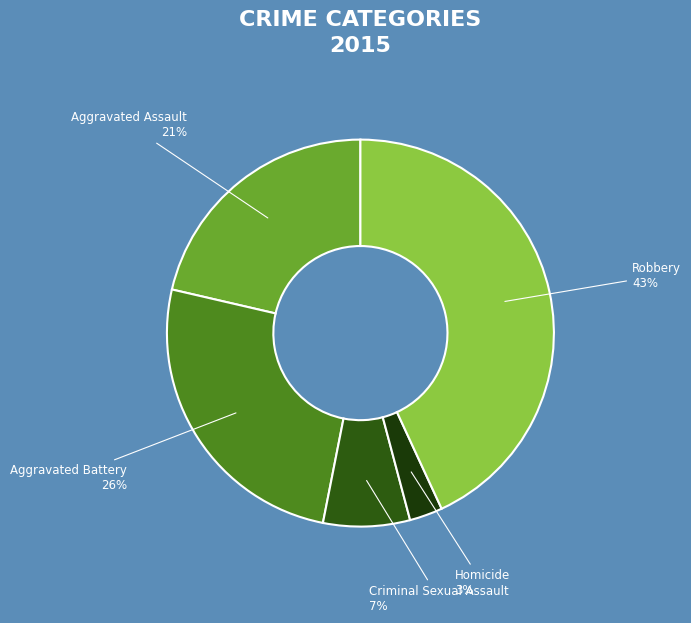

Is there any slice that represents more than half of the pie?

No